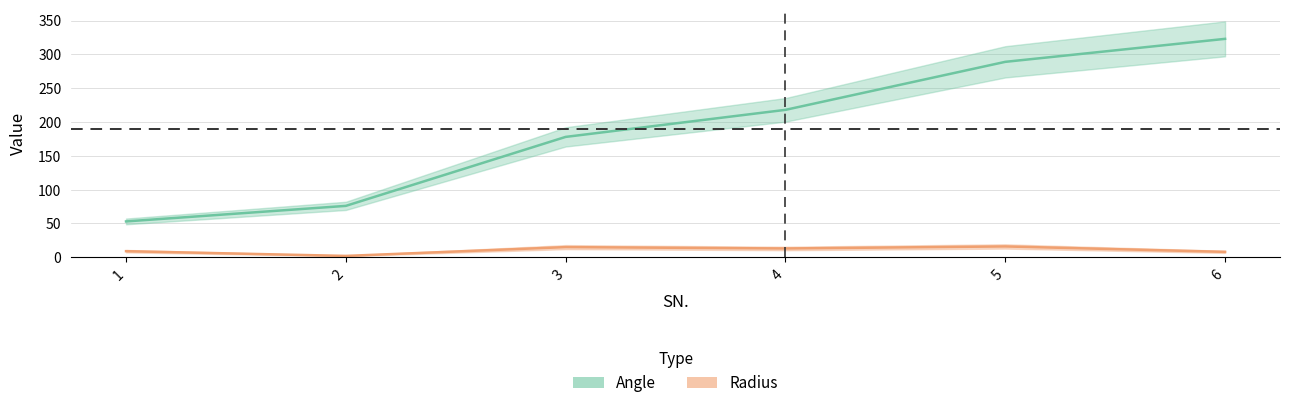

Where is the first local maximum for Radius?

3